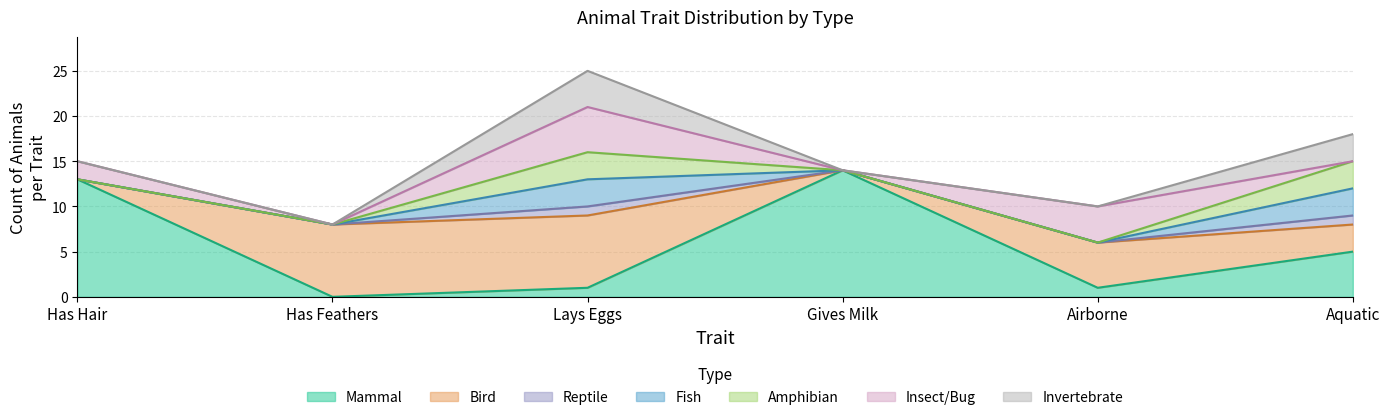

Count the Insect (Type 6) values in the range 0 to 4.

5